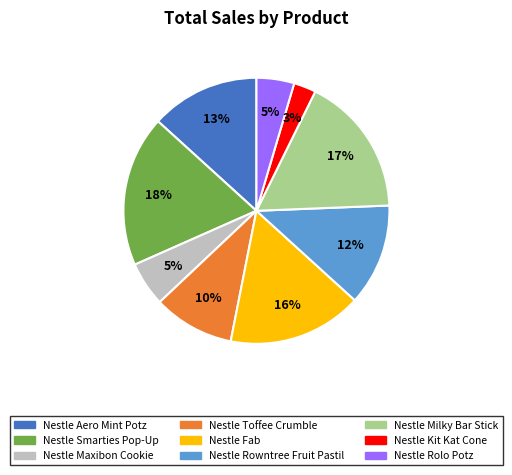

To the nearest percent, what portion does Nestle Rowntree Fruit Pastil represent?

12%